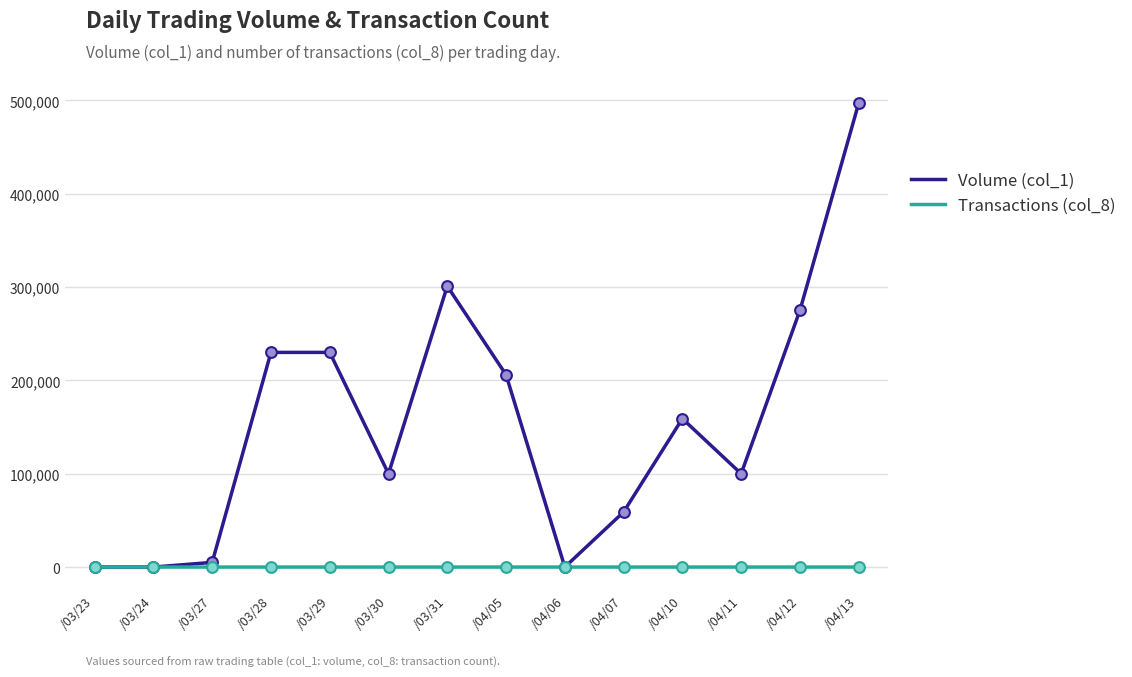

At which category is the sum across all series the highest?

/04/13